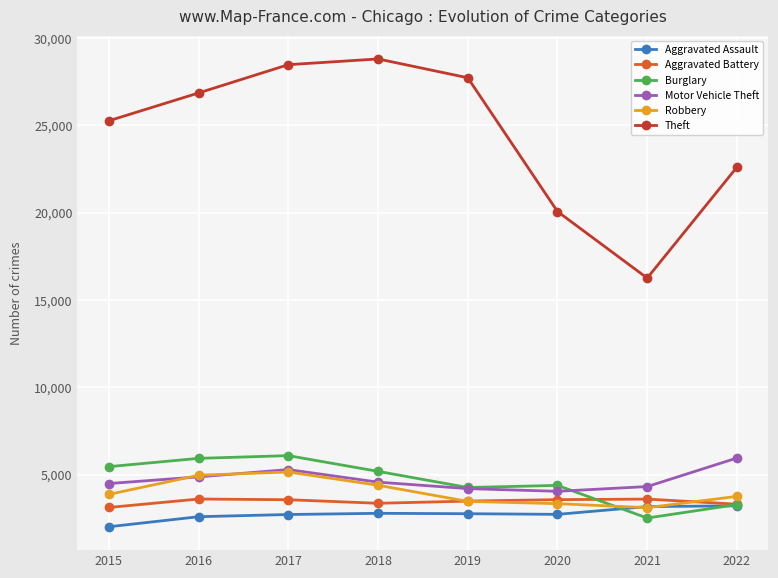

What is the maximum value shown in the chart?

28800